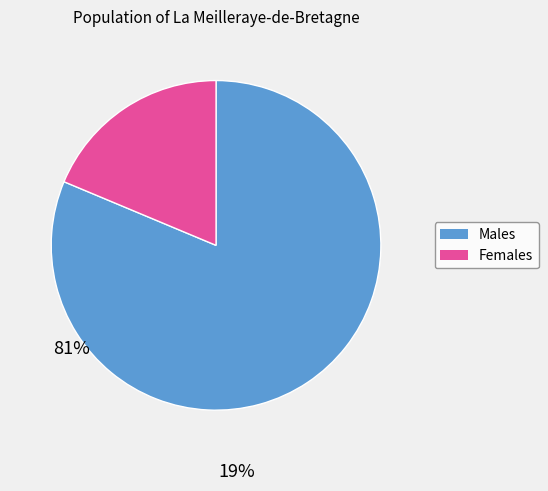

What is the ratio of the value at Males to the value at Females?

4.3